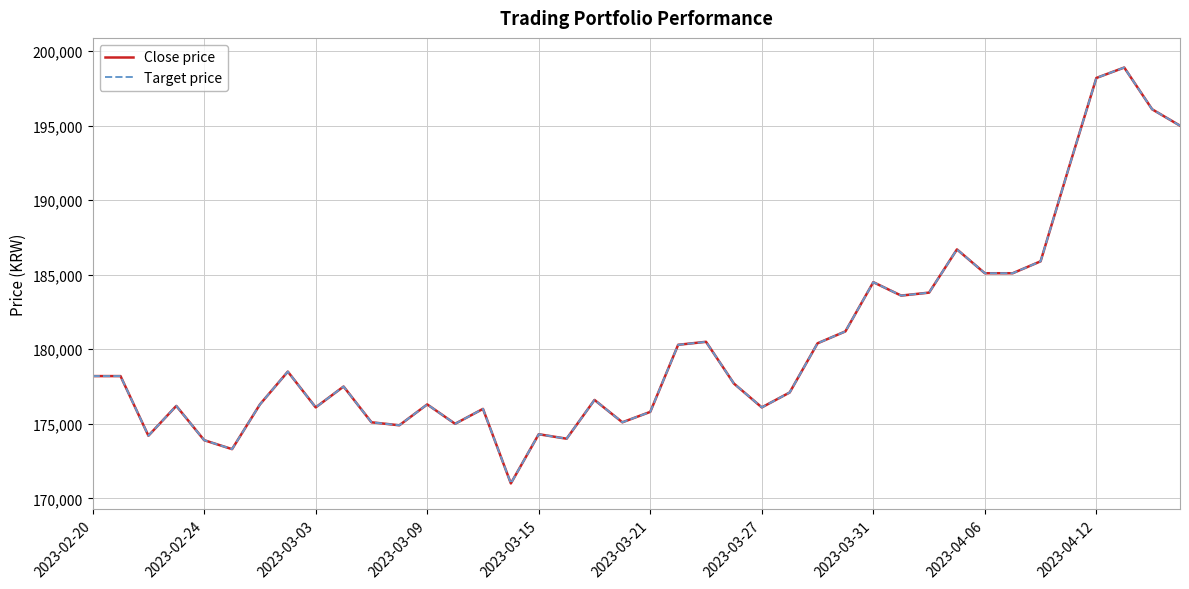

Is this an area chart (filled region under the line)?

No